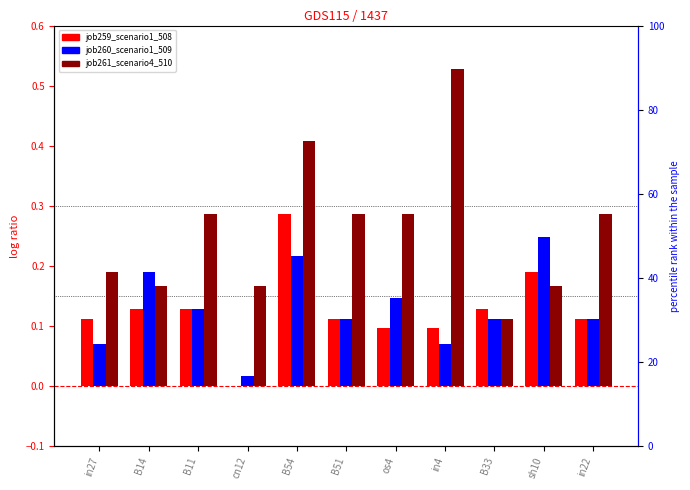

List the labels in order of job261_scenario4_510 value, largest first.

in4, B54, B11, B51, os4, in22, in27, B14, cn12, sh10, B33